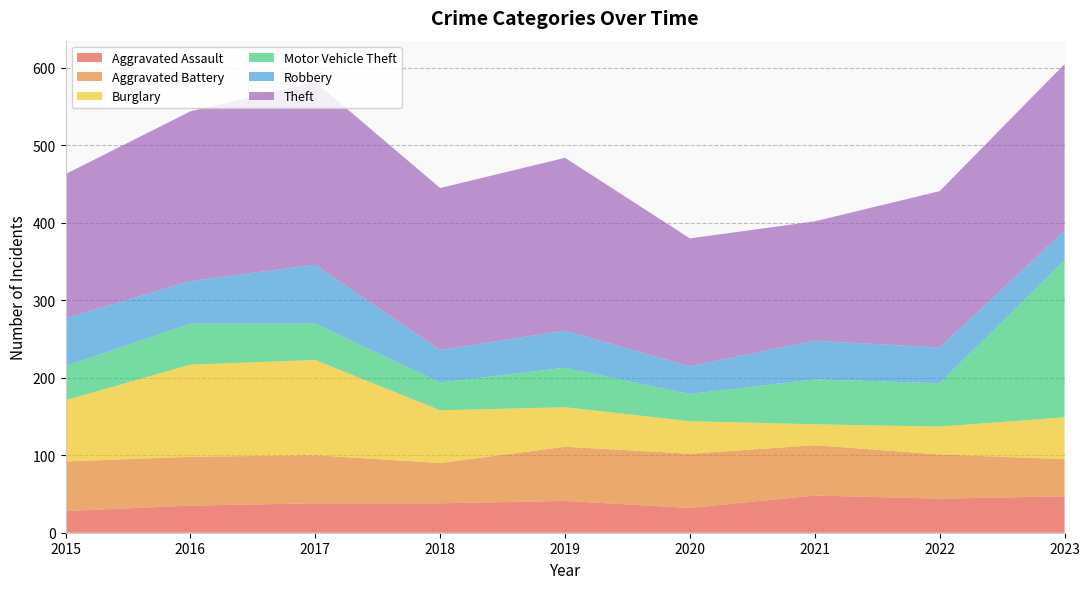

Reading right to left, list all the values displayed in this chart.

Aggravated Assault: 2023=47	2022=44	2021=48	2020=32	2019=41	2018=38	2017=38	2016=35	2015=28
Aggravated Battery: 2023=48	2022=57	2021=65	2020=70	2019=70	2018=52	2017=62	2016=63	2015=64
Burglary: 2023=54	2022=36	2021=27	2020=42	2019=51	2018=68	2017=123	2016=119	2015=79
Motor Vehicle Theft: 2023=203	2022=56	2021=58	2020=35	2019=51	2018=36	2017=47	2016=53	2015=44
Robbery: 2023=38	2022=46	2021=50	2020=36	2019=48	2018=42	2017=76	2016=55	2015=62
Theft: 2023=215	2022=202	2021=154	2020=165	2019=223	2018=209	2017=236	2016=219	2015=186